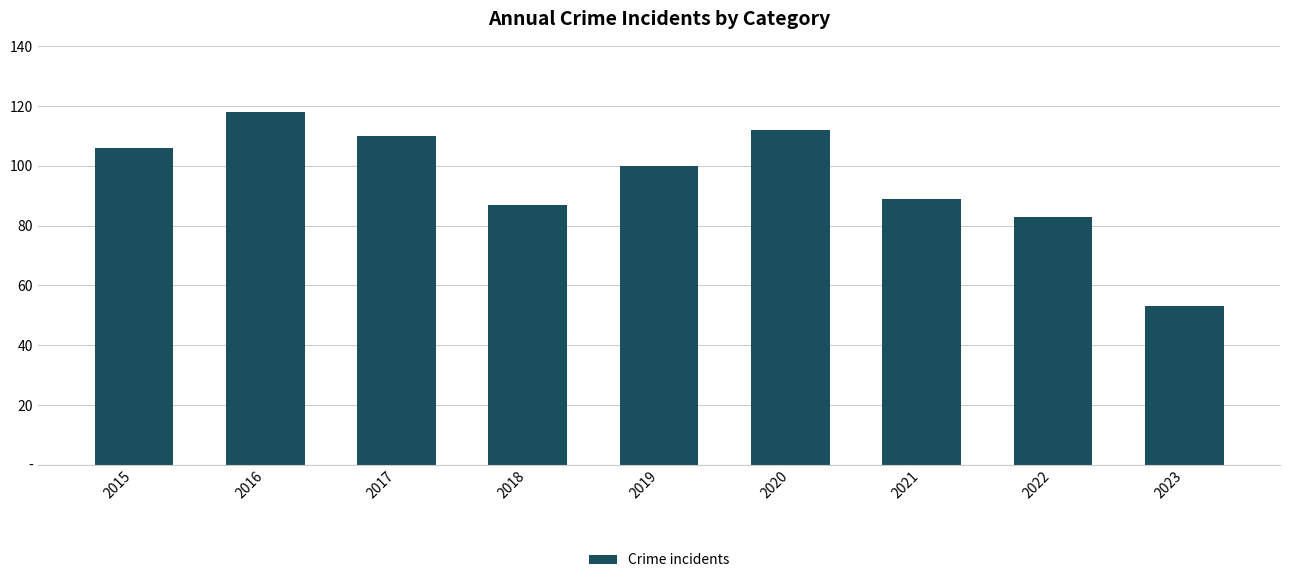

Are the bars horizontal?

No